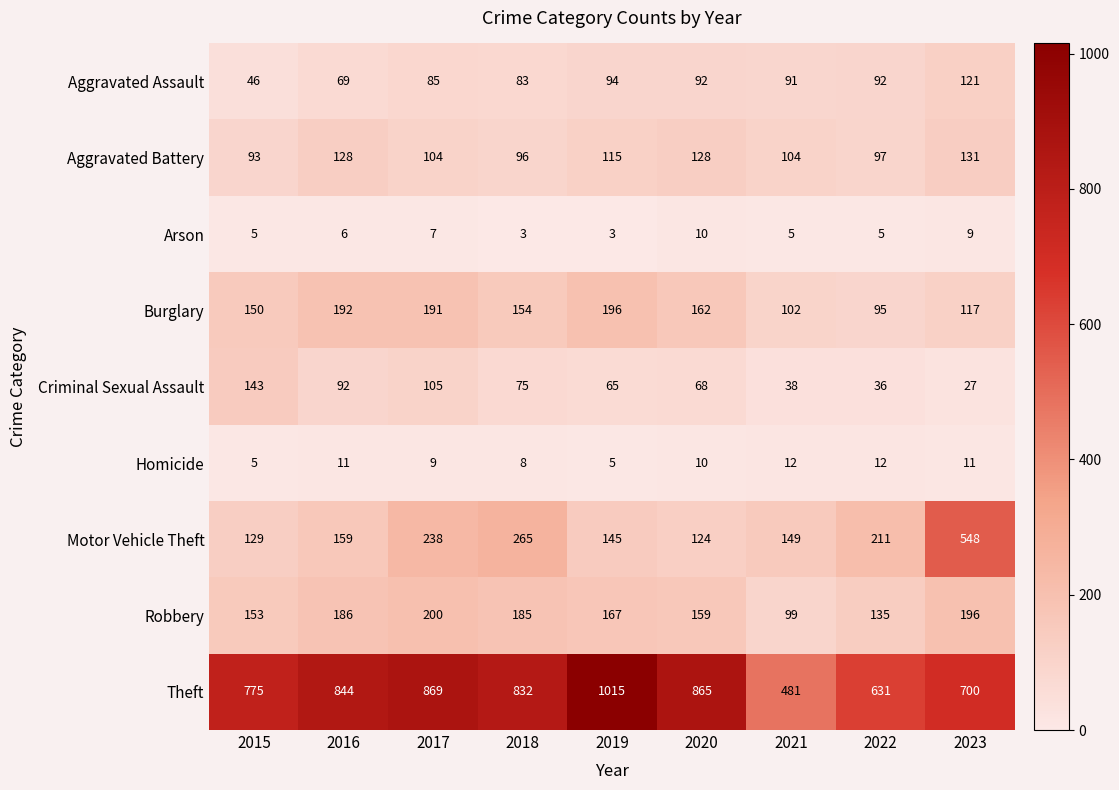

Which series has the widest spread of values?

Theft